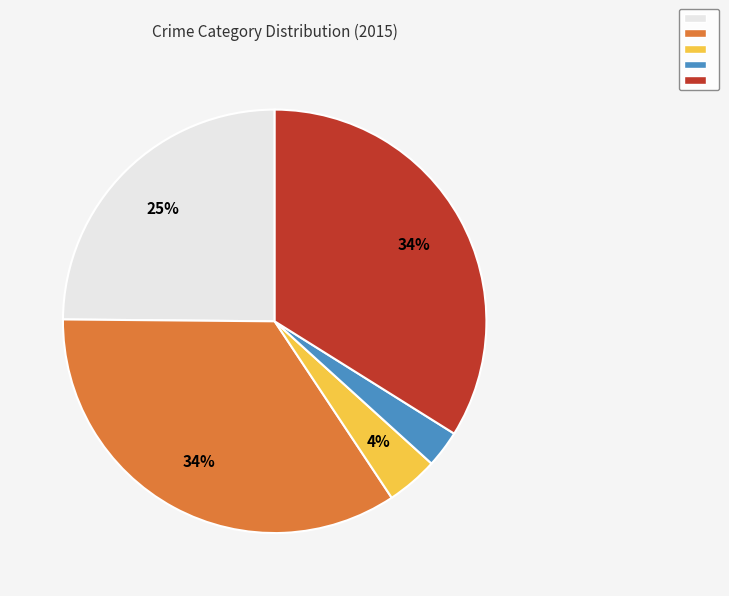

Is there a majority slice in this chart?

No